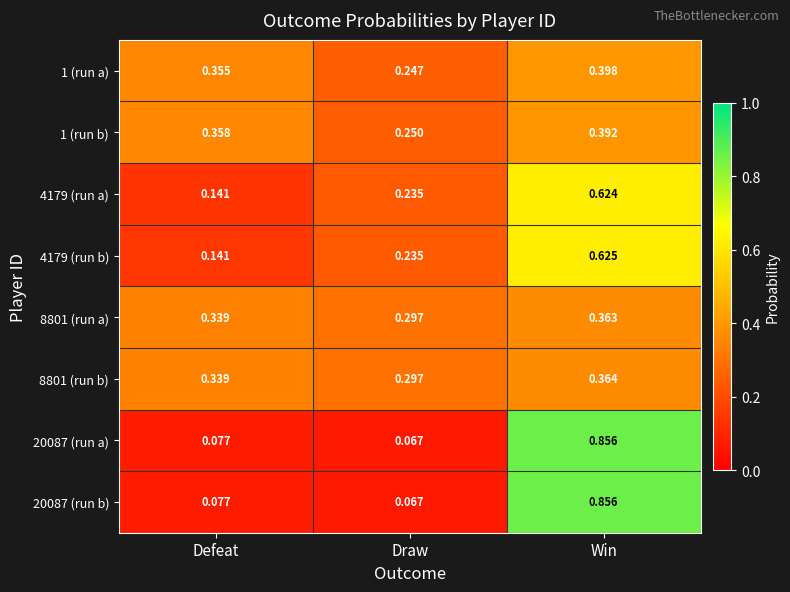

Where is 8801 (run a) nearest to the value 0?

Draw